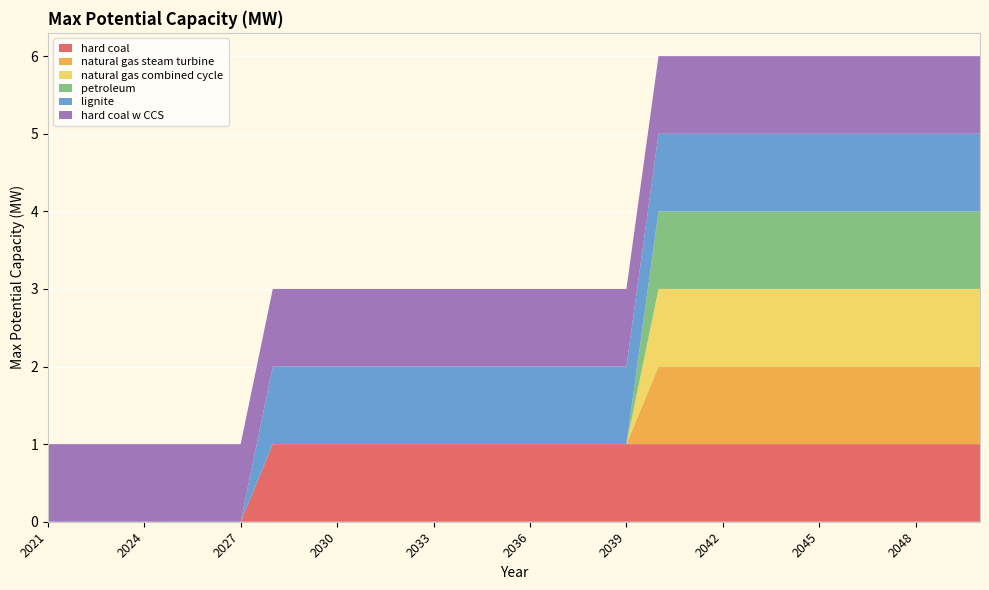

Reading left to right, what are all the values shown in this chart?

hard coal: 0	0	0	0	0	0	0	1	1	1	1	1	1	1	1	1	1	1	1	1	1	1	1	1	1	1	1	1	1	1
natural gas steam turbine: 0	0	0	0	0	0	0	0	0	0	0	0	0	0	0	0	0	0	0	1	1	1	1	1	1	1	1	1	1	1
natural gas combined cycle: 0	0	0	0	0	0	0	0	0	0	0	0	0	0	0	0	0	0	0	1	1	1	1	1	1	1	1	1	1	1
petroleum: 0	0	0	0	0	0	0	0	0	0	0	0	0	0	0	0	0	0	0	1	1	1	1	1	1	1	1	1	1	1
lignite: 0	0	0	0	0	0	0	1	1	1	1	1	1	1	1	1	1	1	1	1	1	1	1	1	1	1	1	1	1	1
hard coal w CCS: 1	1	1	1	1	1	1	1	1	1	1	1	1	1	1	1	1	1	1	1	1	1	1	1	1	1	1	1	1	1